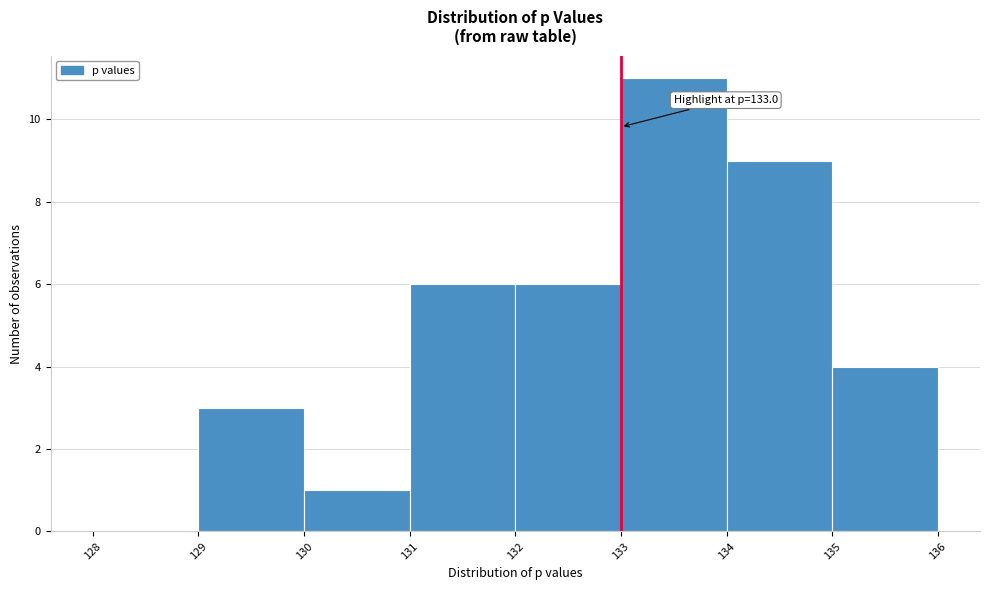

Over which range of the x-axis is the bar tallest?

133 to 134